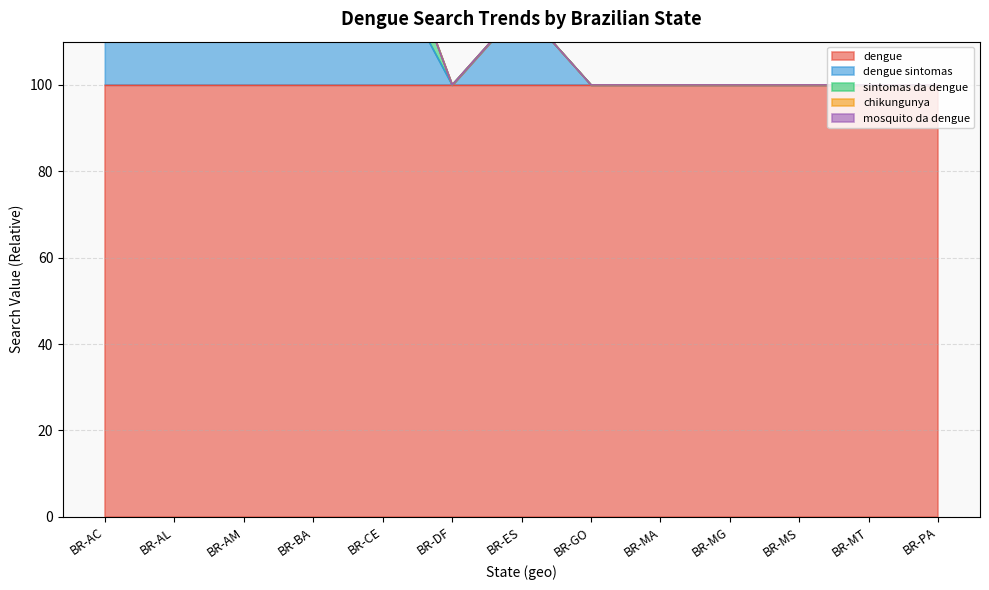

At how many categories does at least one series exceed 24?

13